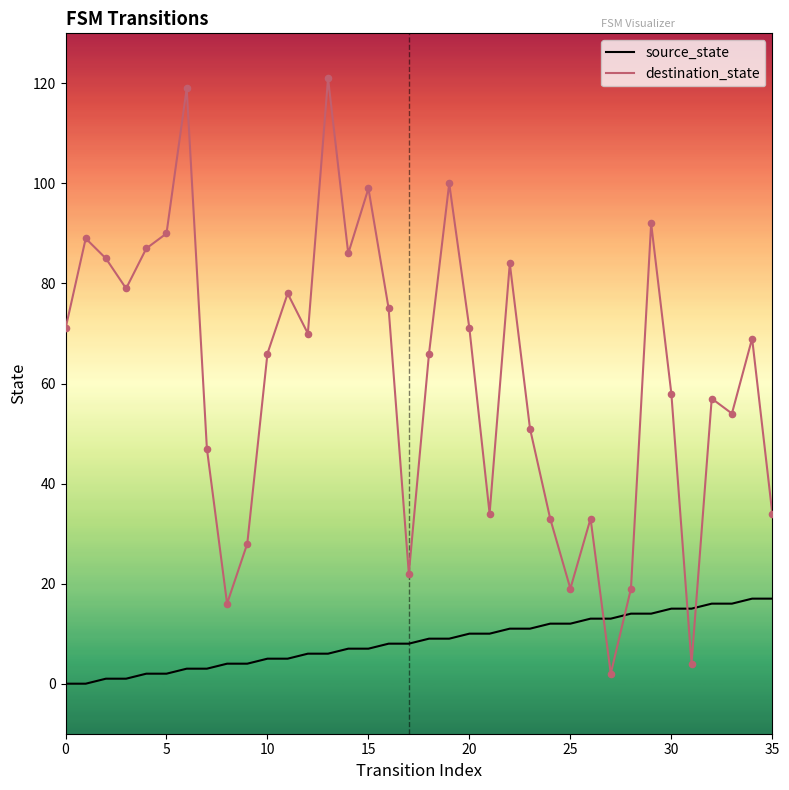

Which series has the largest range (max minus min)?

destination_state